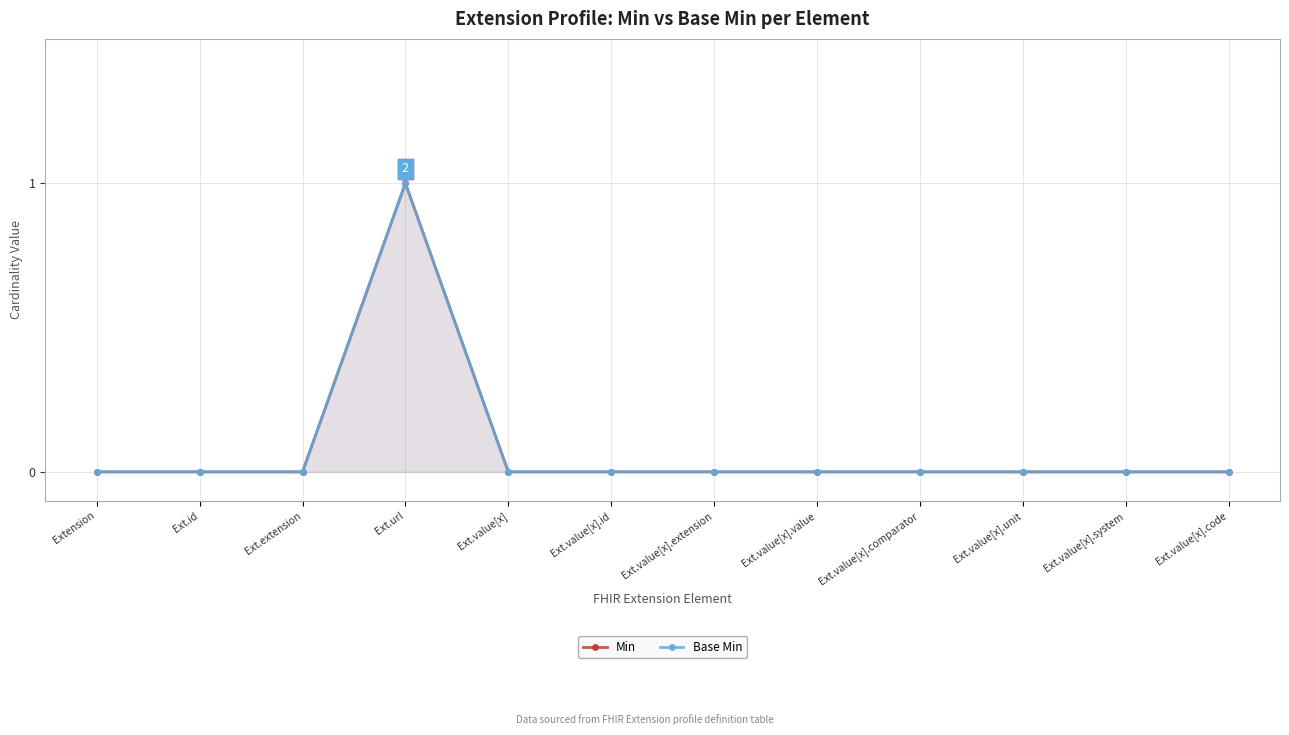

At Extension, list the series in order from smallest to largest.

Min, Base Min